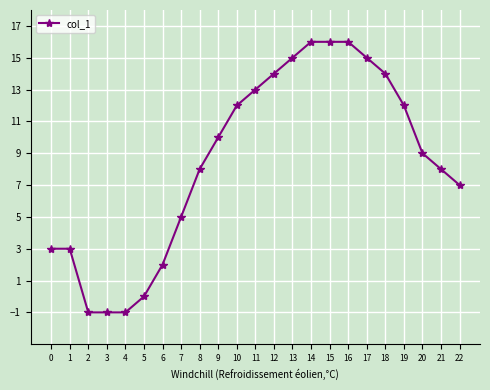

Where is the data nearest to the value 7?

22